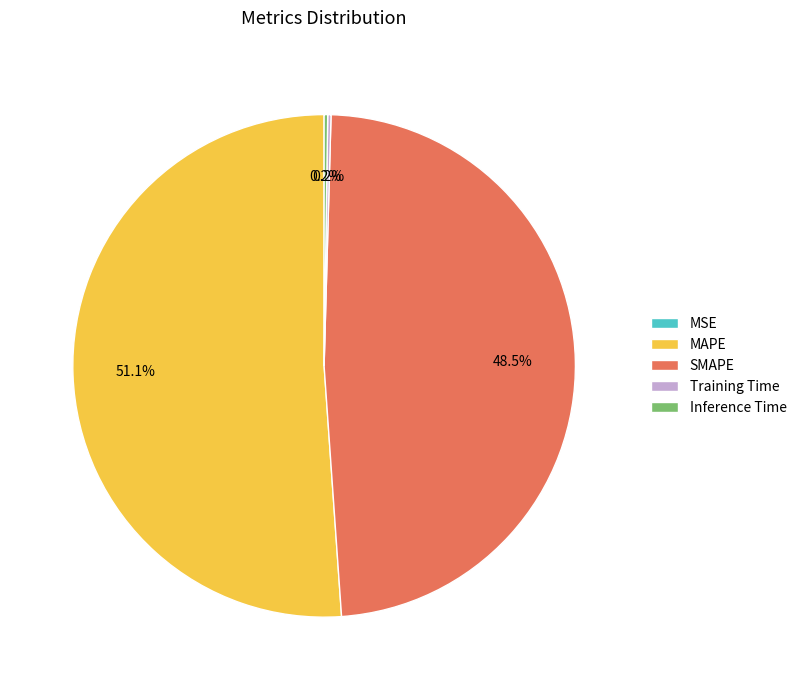

Is there any slice that represents more than half of the pie?

Yes